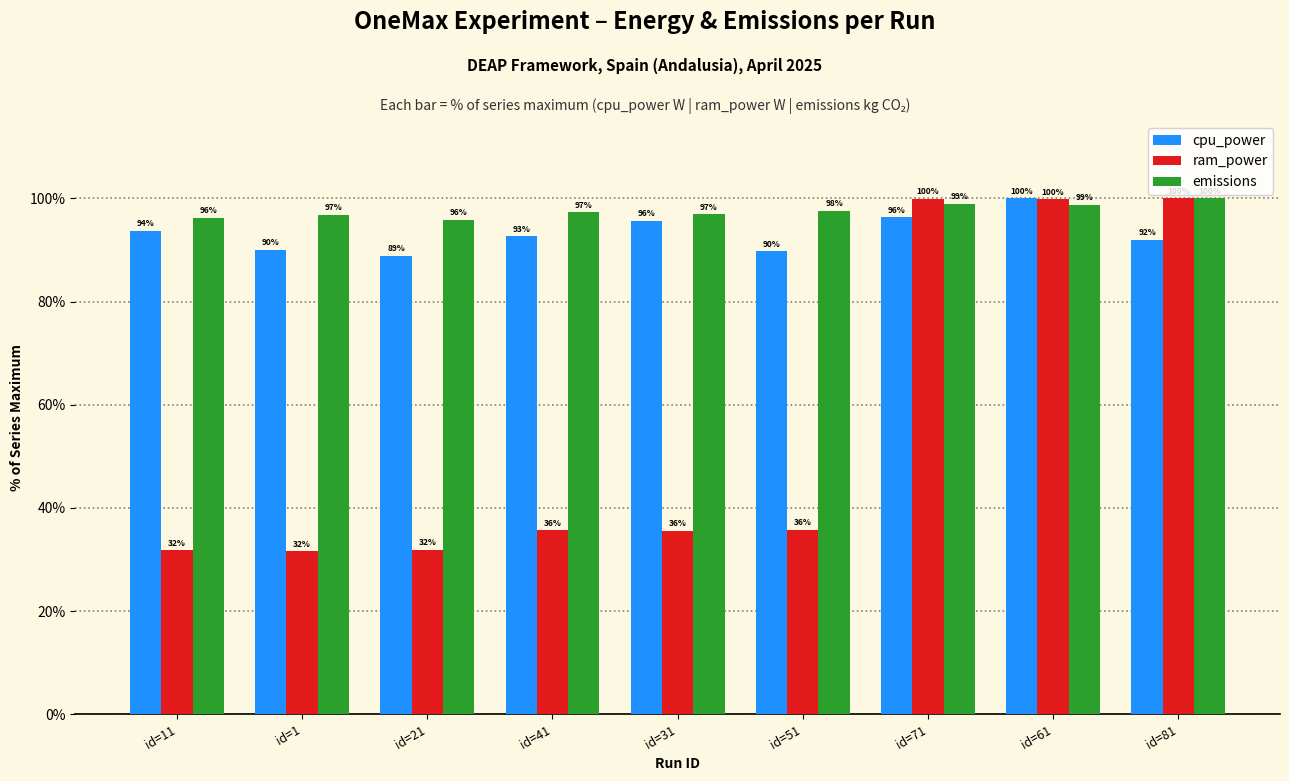

Which series has the largest range (max minus min)?

ram_power